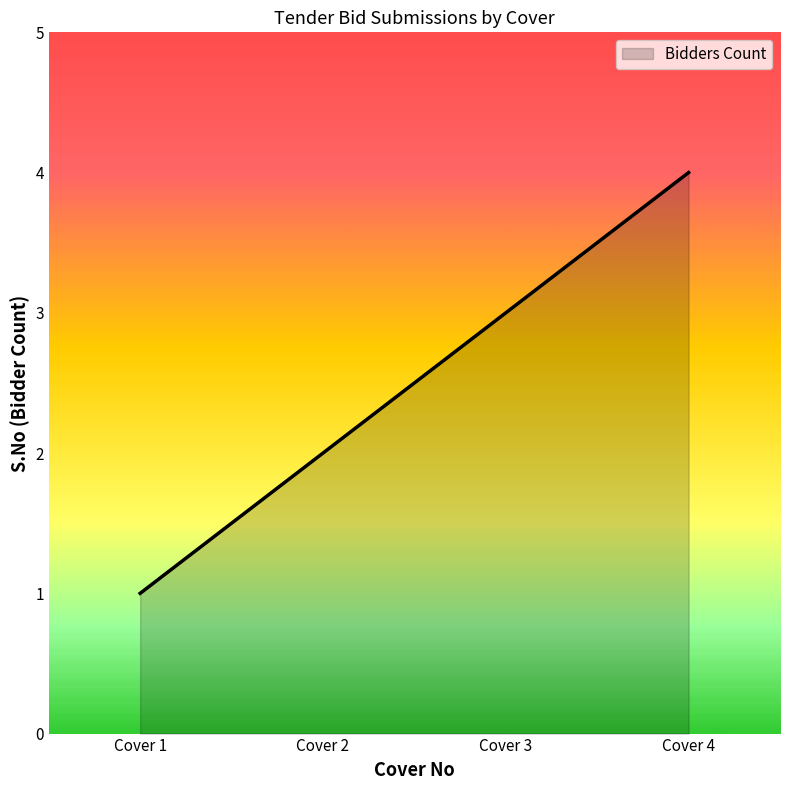

True or false: the data shows 1 at Cover 4.

False